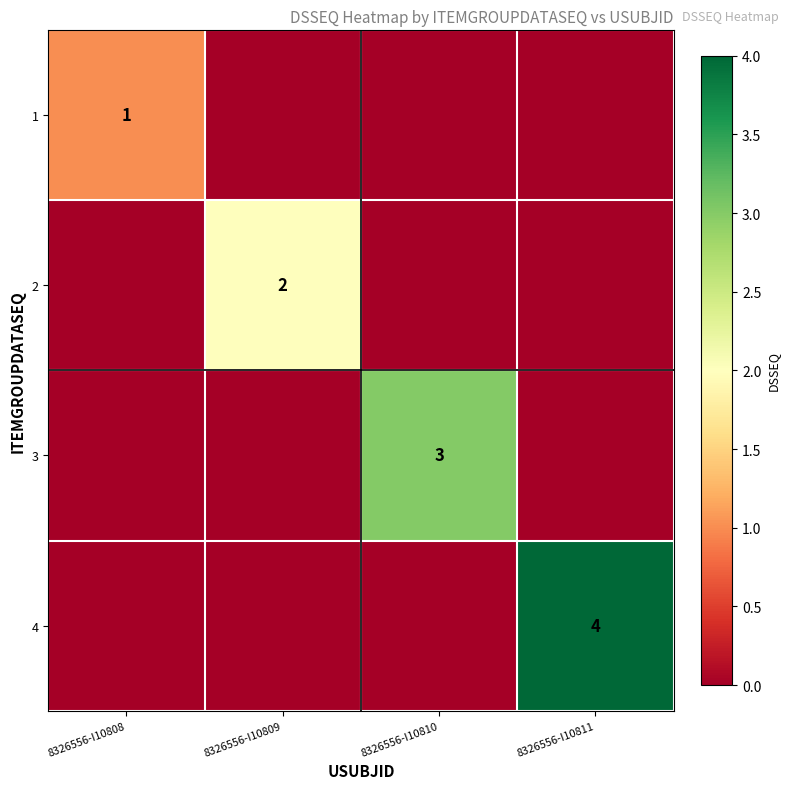

How many distinct data groups are displayed?

4